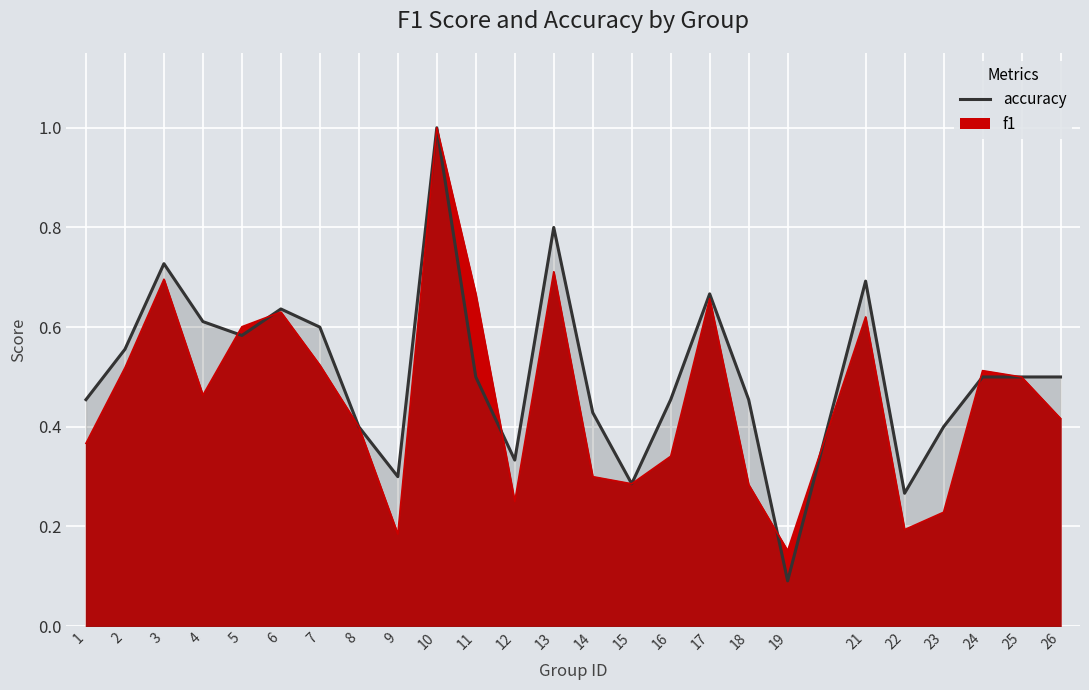

Rank the categories by accuracy (line) value from lowest to highest.

19, 22, 15, 9, 12, 8, 23, 14, 1, 16, 18, 11, 24, 25, 26, 2, 5, 7, 4, 6, 17, 21, 3, 13, 10